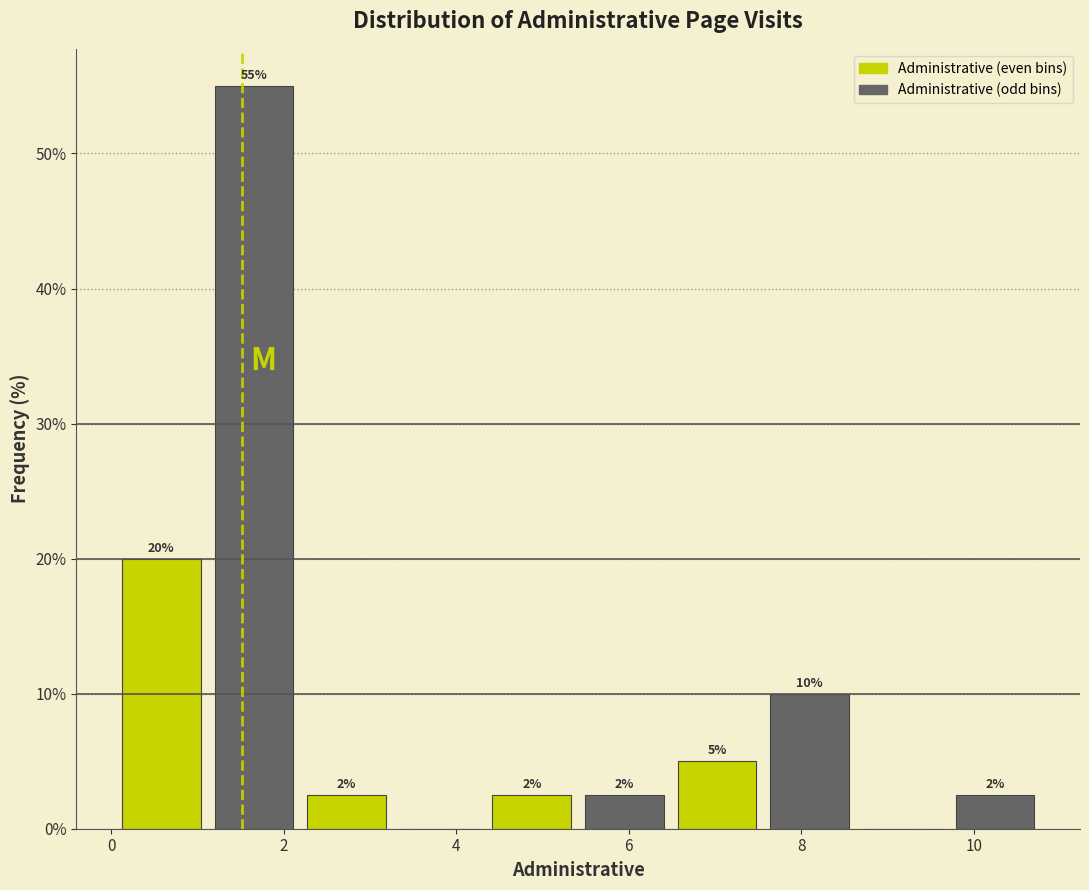

Which range on the x-axis has the tallest bar?

1.2 to 2.2